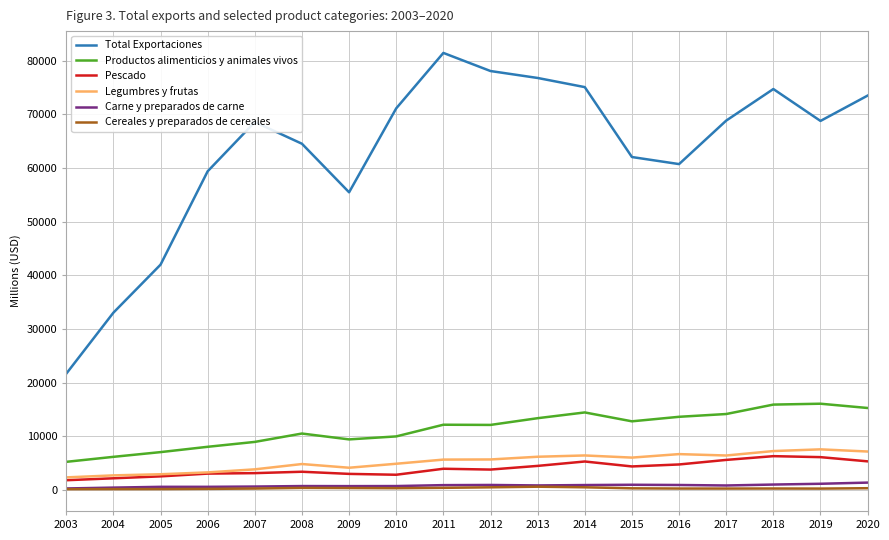

How many lines are shown in the chart?

6